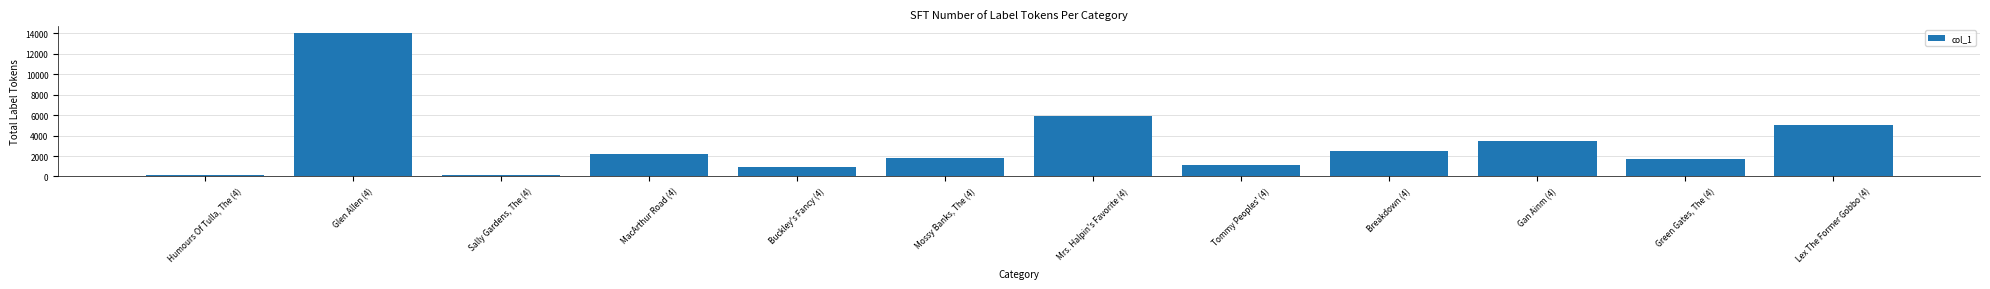

What is the difference between the maximum and minimum values?

13910